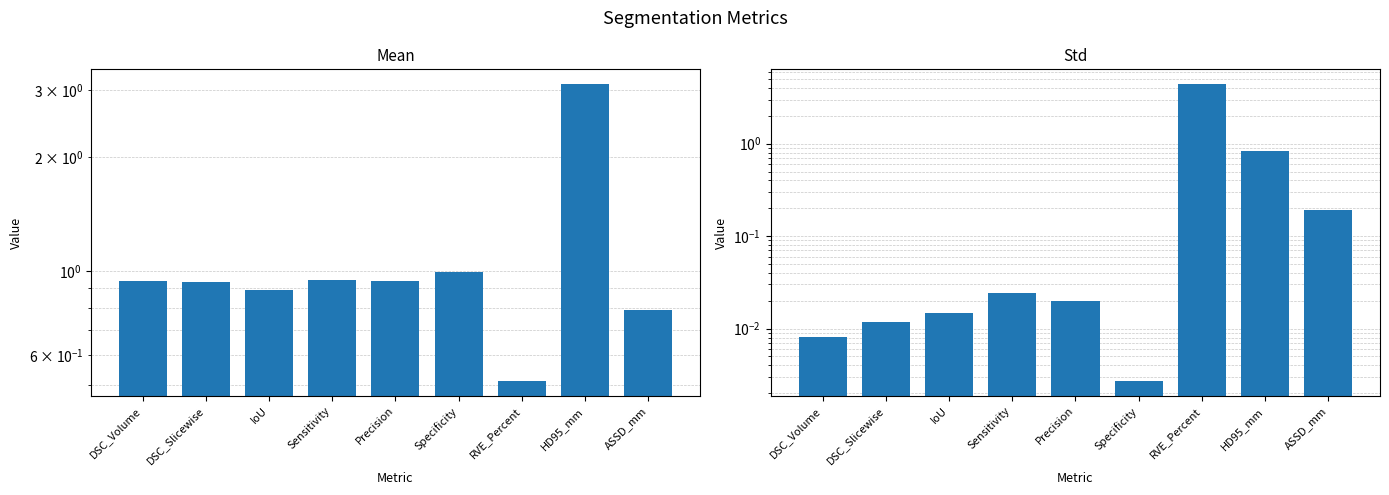

List the series in order of their overall mean, highest first.

Mean, Std